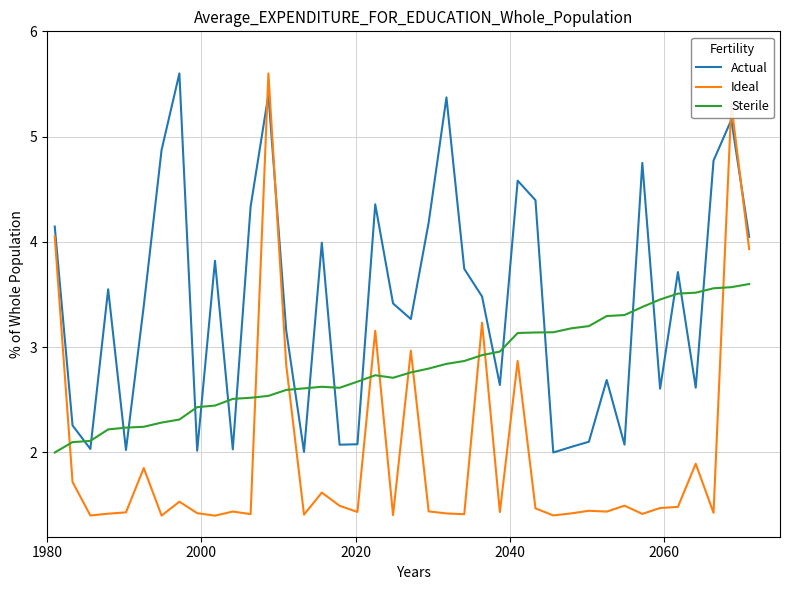

True or false: Actual has more than 1 interior local peaks.

True